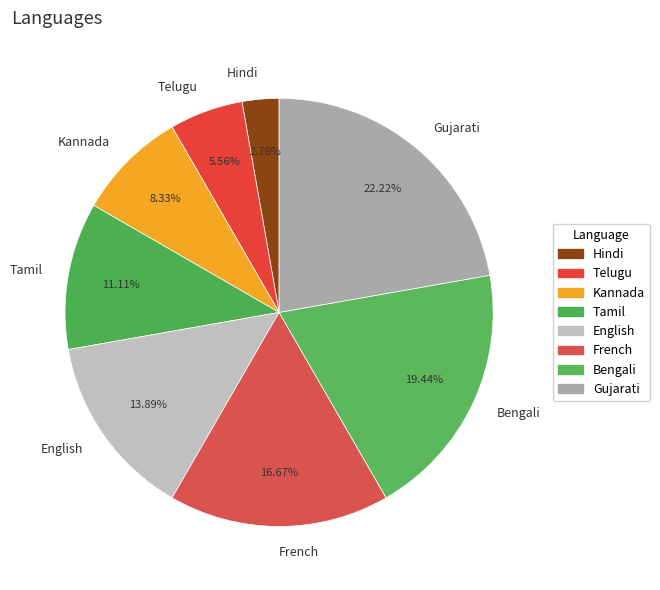

Is Gujarati the majority of the pie?

No